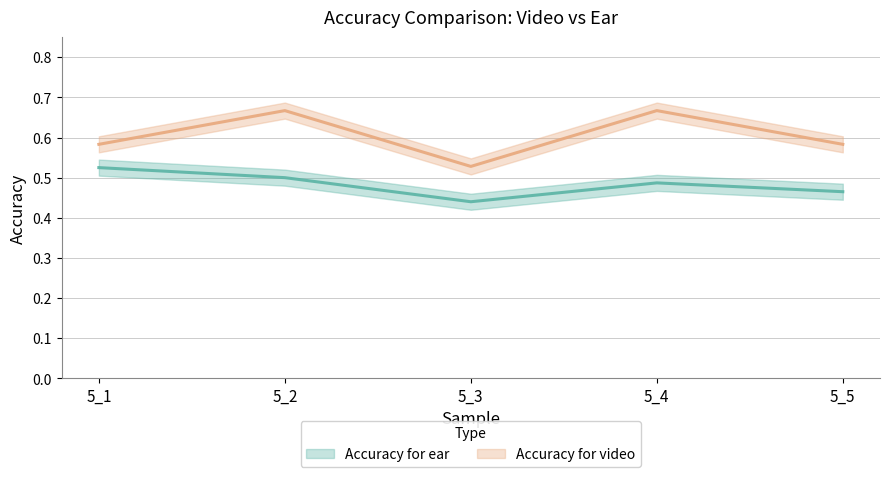

True or false: Accuracy for video and Accuracy for ear intersect in this chart.

False